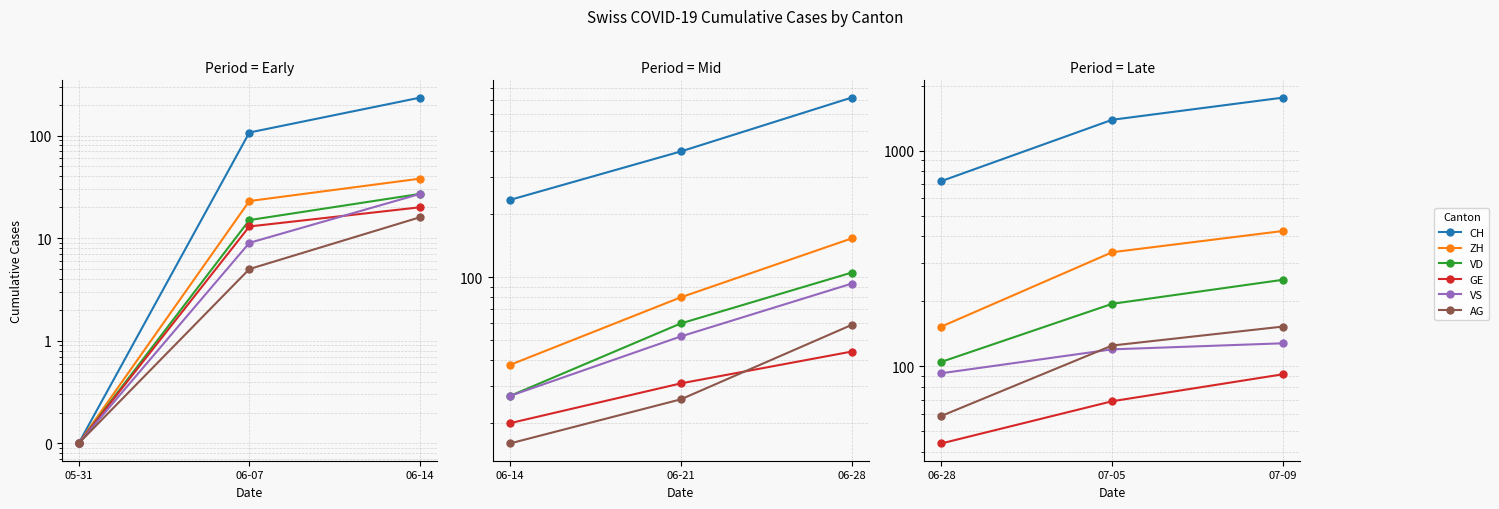

What is the label of the 2nd point from the left?

07-05